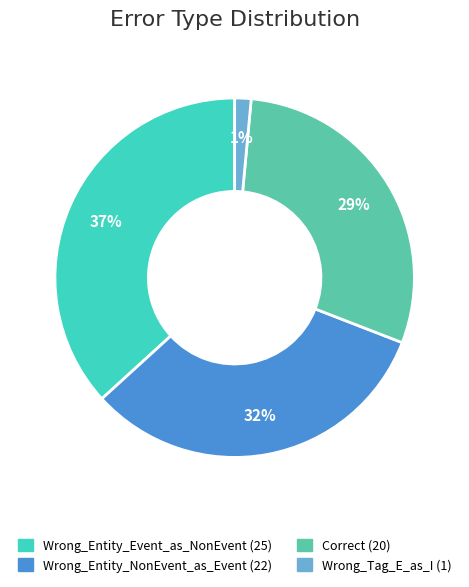

Which slice is the largest?

Wrong_Entity_Event_as_NonEvent